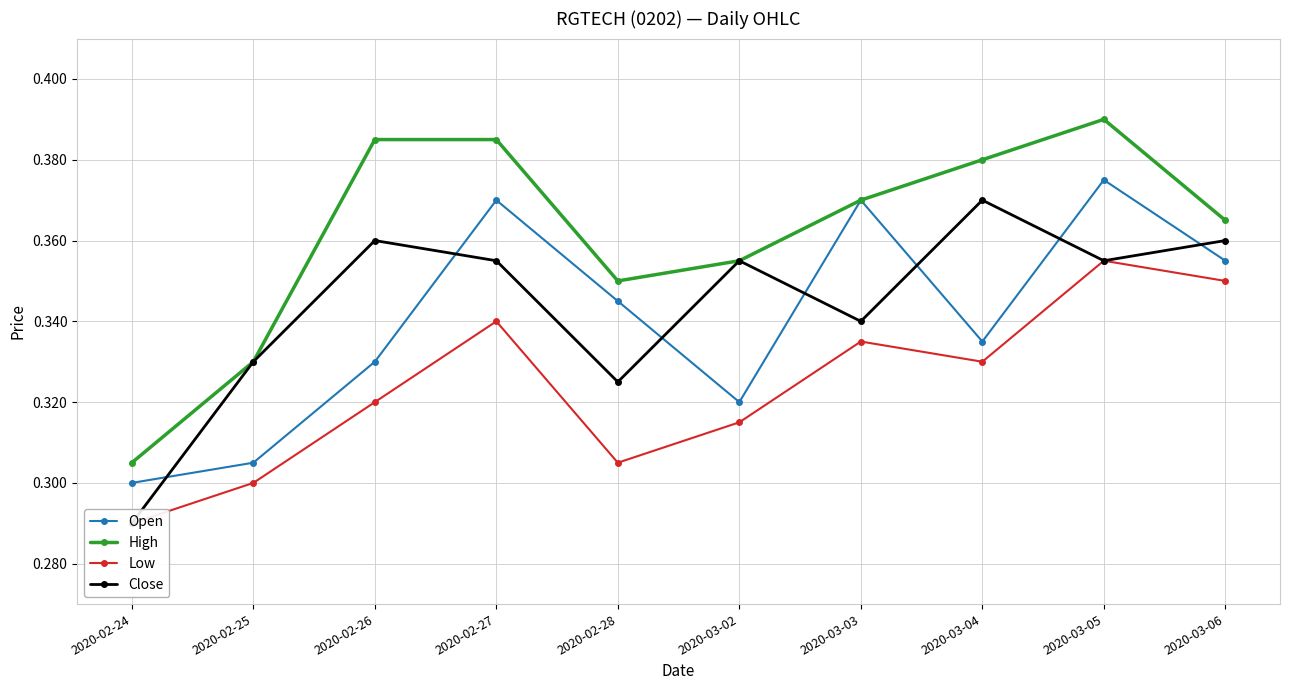

How many interior local valleys does the Low series have?

2